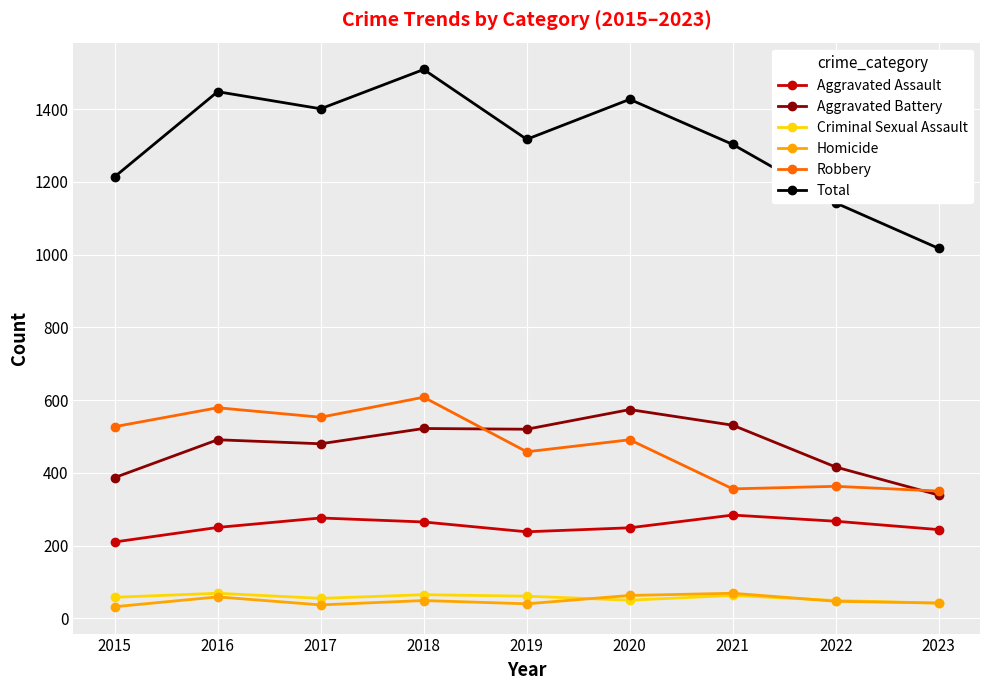

What is the approximate value of Robbery at 2020, to the nearest 50?

500